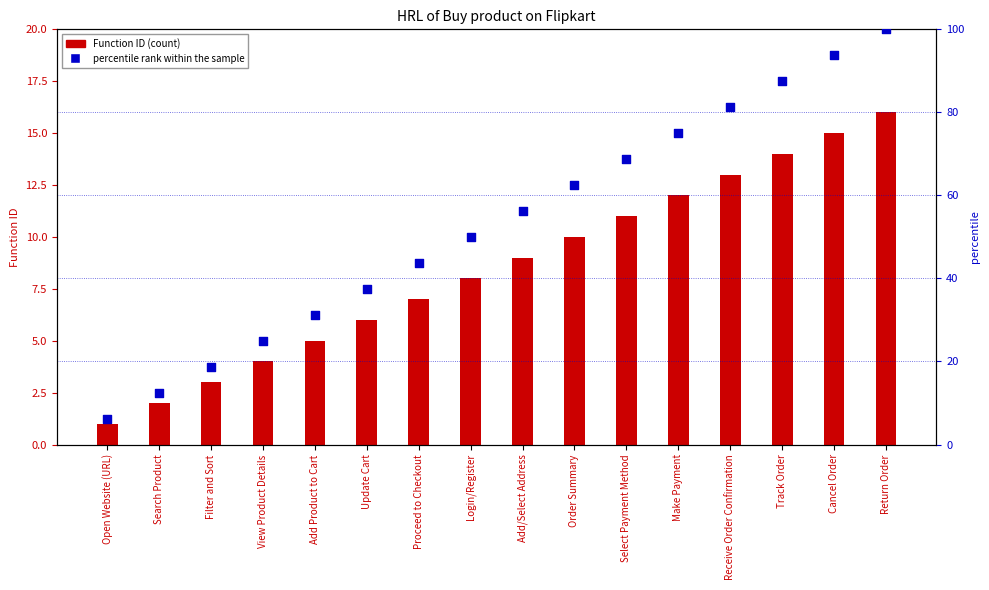

Which series has the widest spread of Y values?

percentile rank within the sample